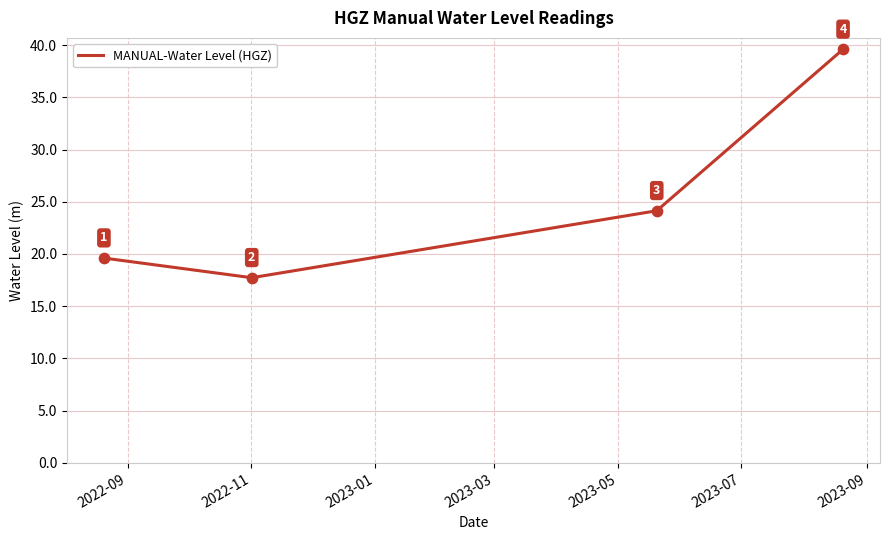

What is the maximum value shown in the chart?

39.6